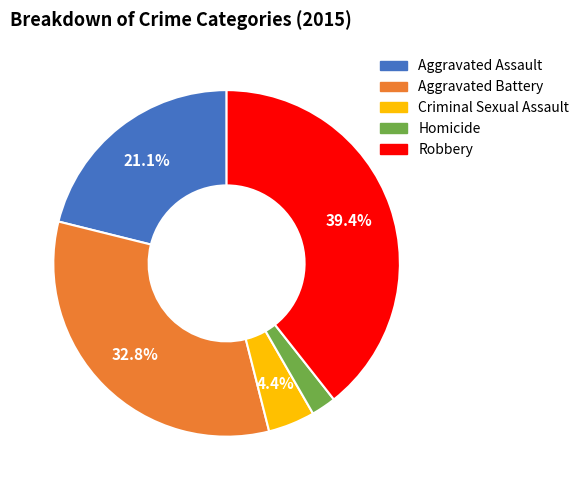

How much of the chart is everything except Aggravated Assault?

78.9%